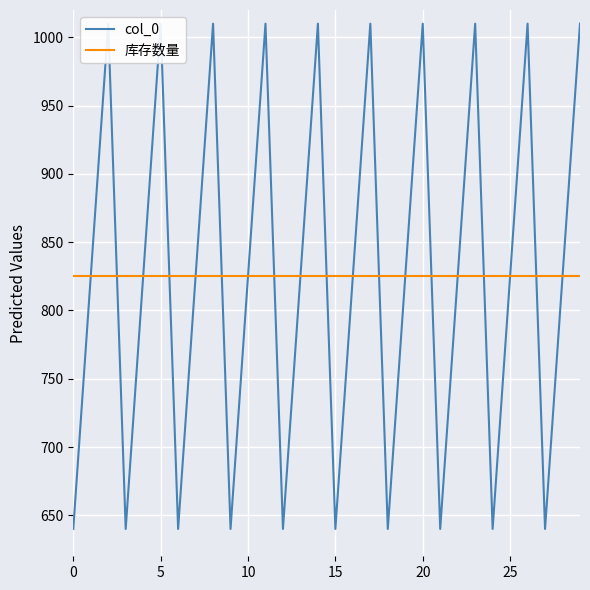

What is the label of the 10th point from the left?

9